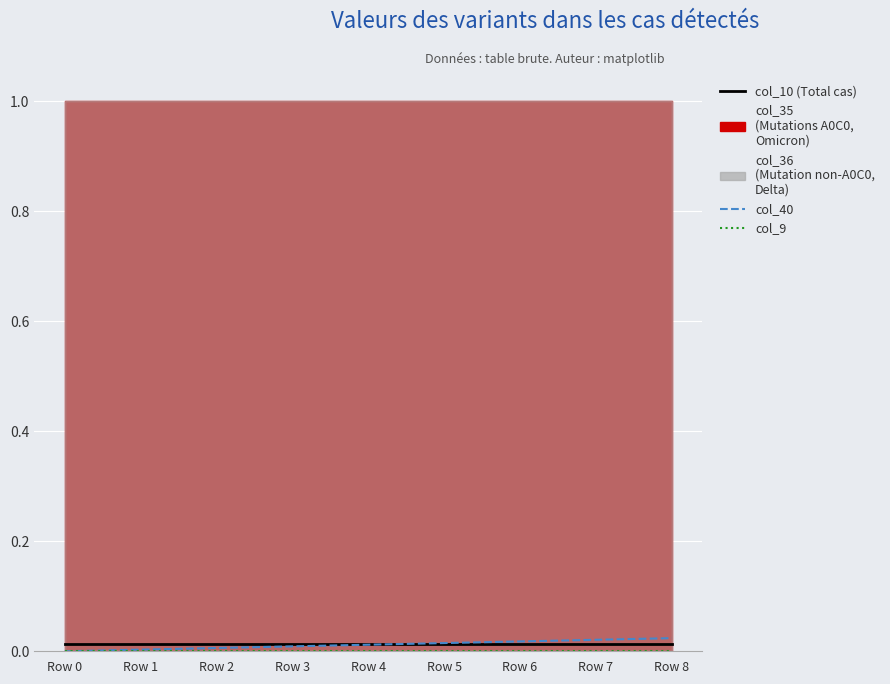

True or false: col_40 and col_9 intersect in this chart.

False